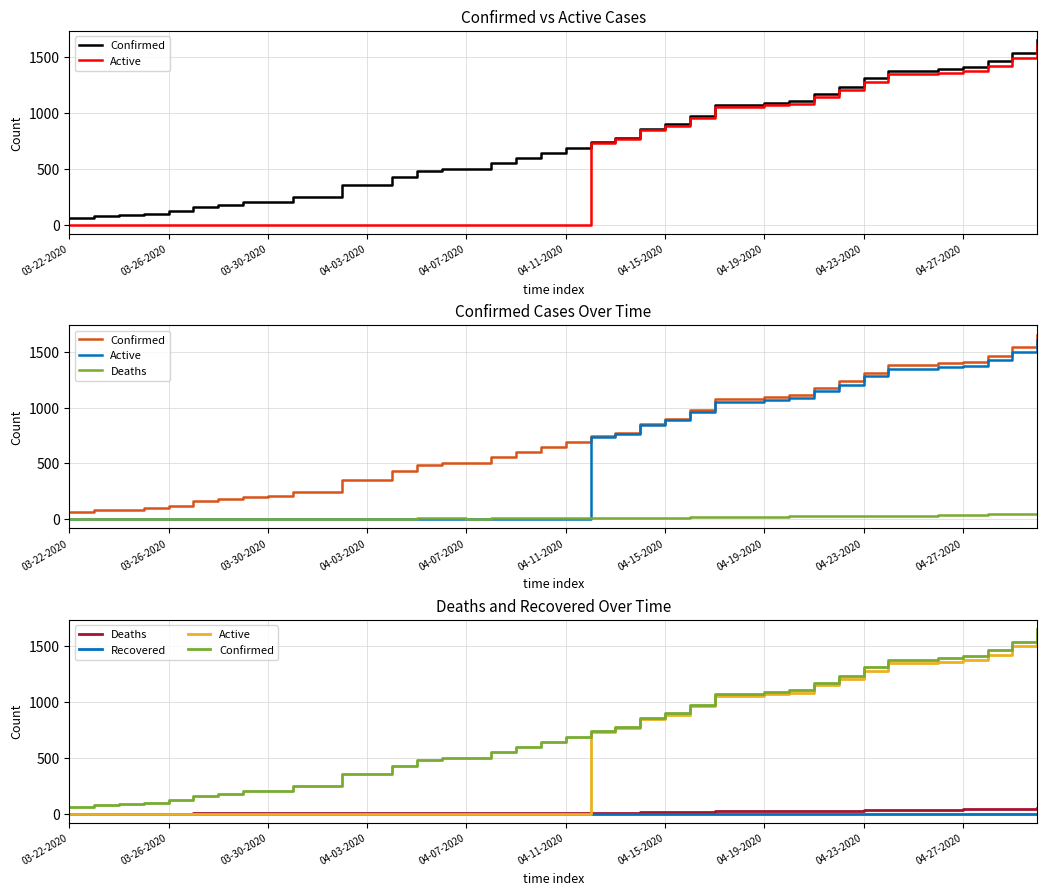

True or false: Deaths and Confirmed cross at least once.

False